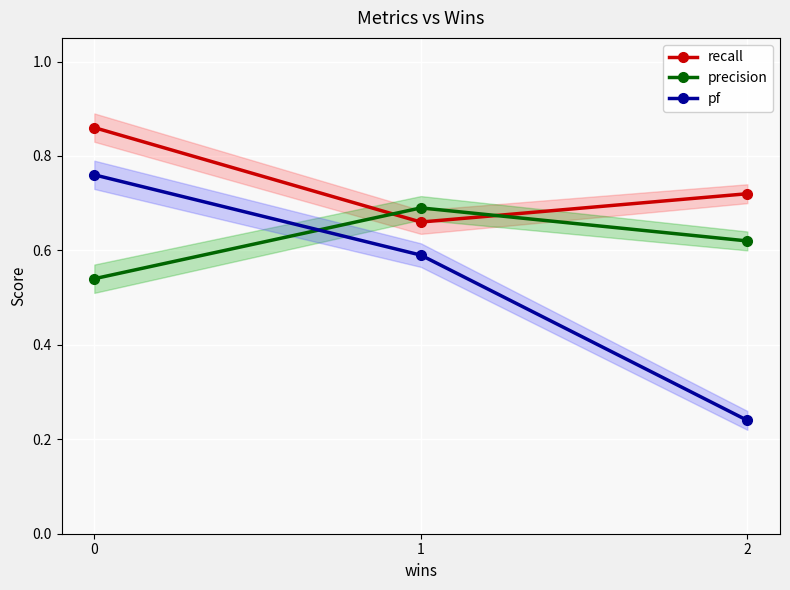

Reading right to left, what are all the values shown in this chart?

recall: 0.7	0.7	0.9
precision: 0.6	0.7	0.5
pf: 0.2	0.6	0.8